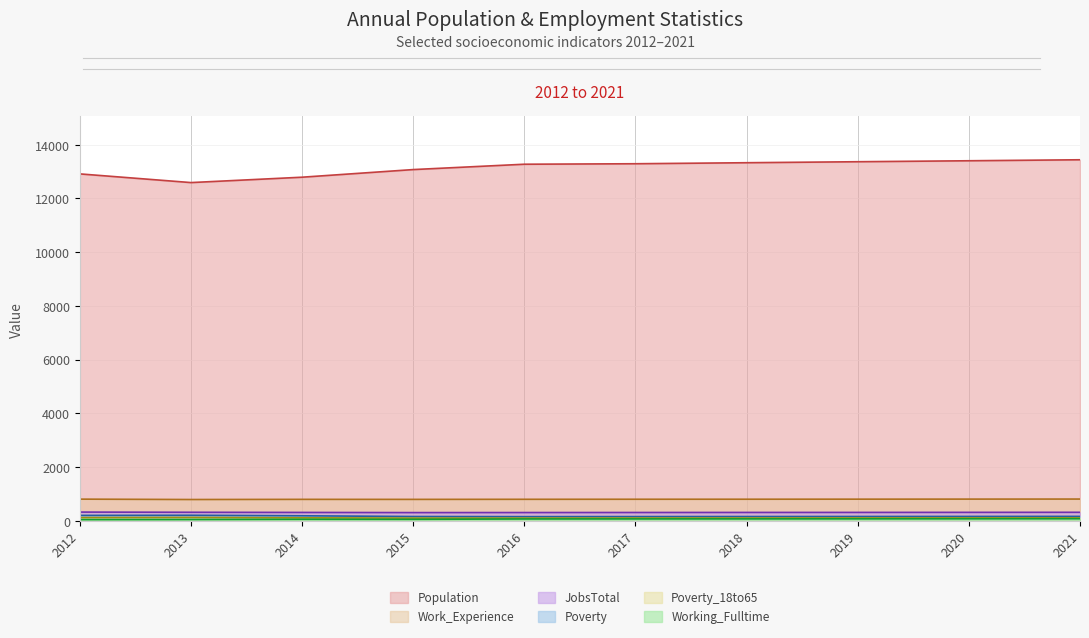

What are all the series names shown in the legend?

Population, Poverty, Work_Experience, Working_Fulltime, JobsTotal, Poverty_18to65